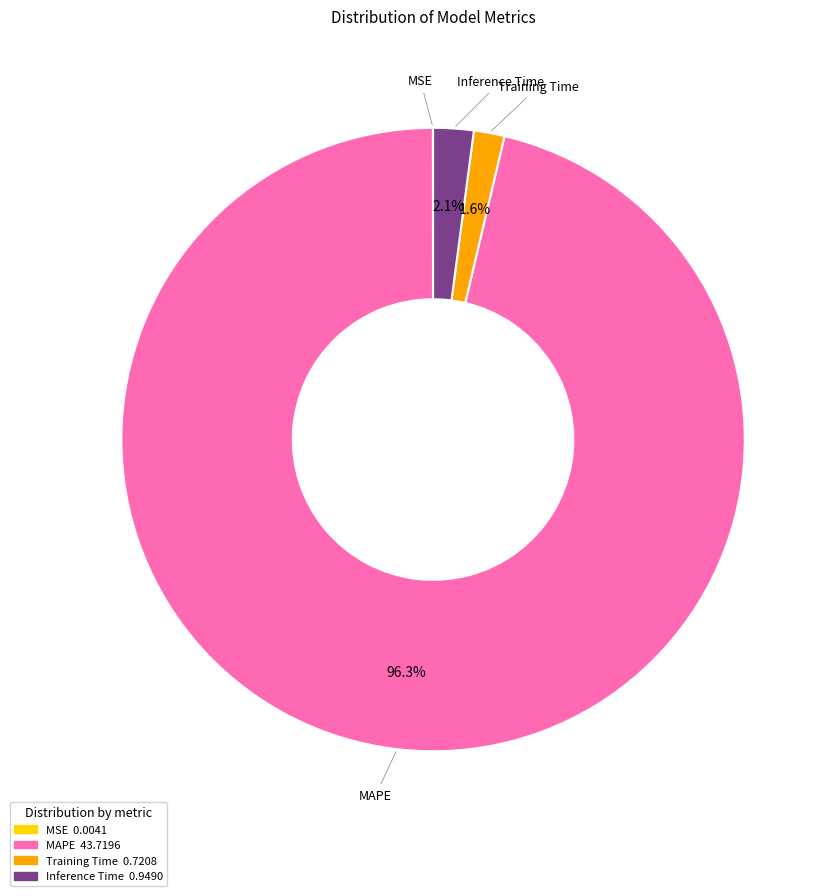

To the nearest percent, what is the difference between the largest and smallest slice percentages?

96%